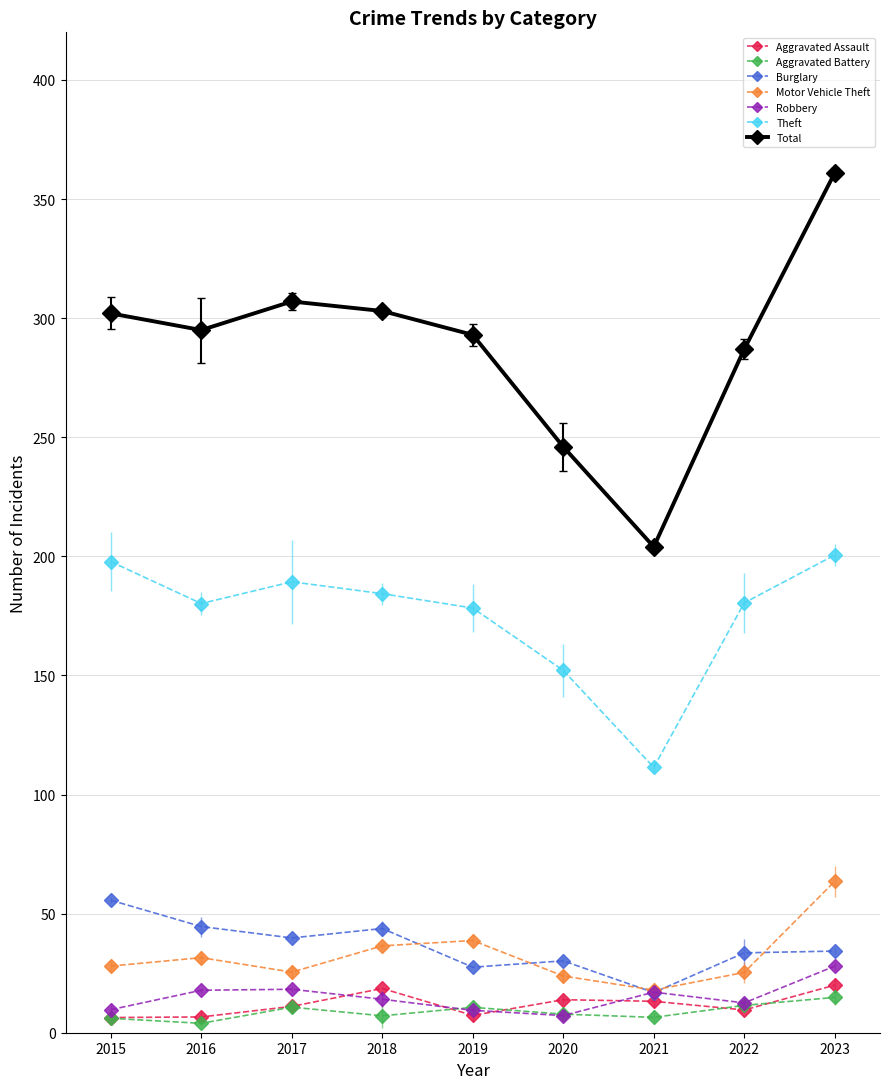

What is the value of the Burglary point at the 3rd from the left?

39.8